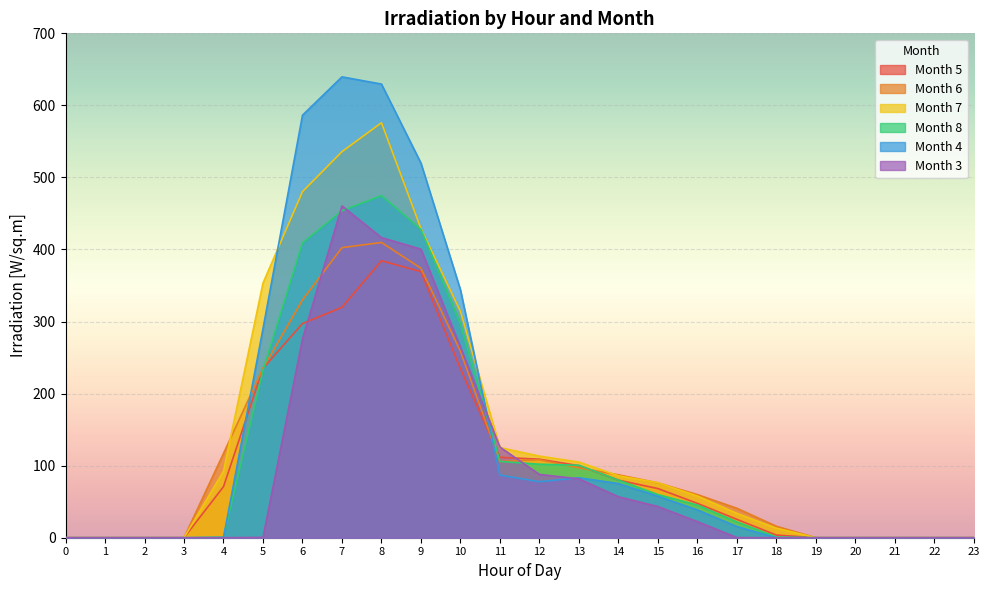

The value of Month 5 at 11 is 111.6. True or false?

True